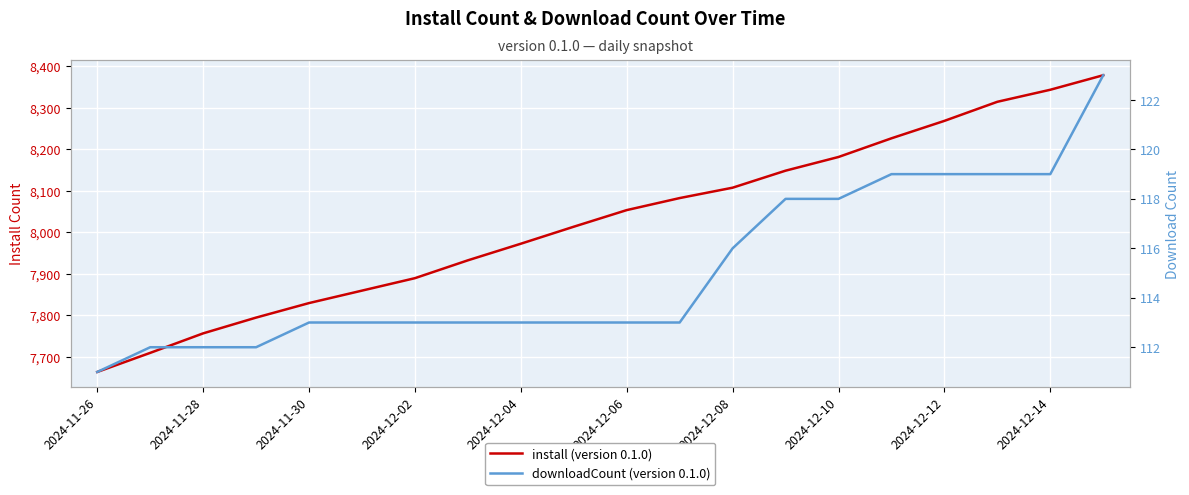

Count the number of data series in this chart.

2